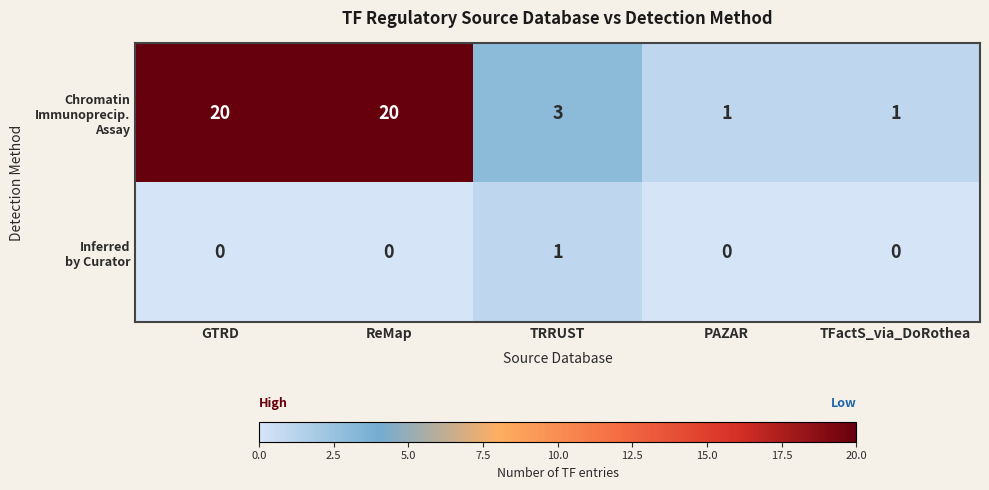

What is the total value across all series at ReMap?

20